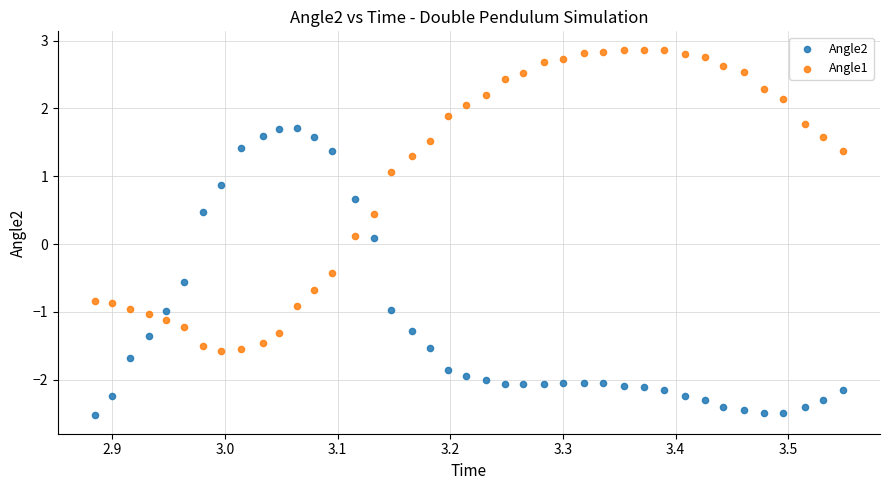

Across all data points, what is the range of Y values (max minus min)?

5.4